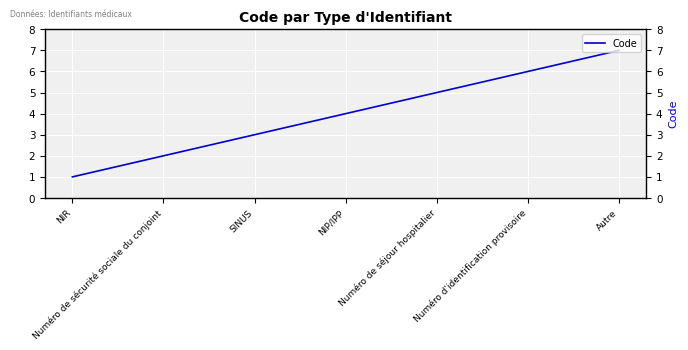

What is the label of the 6th point from the right?

Numéro de sécurité sociale du conjoint